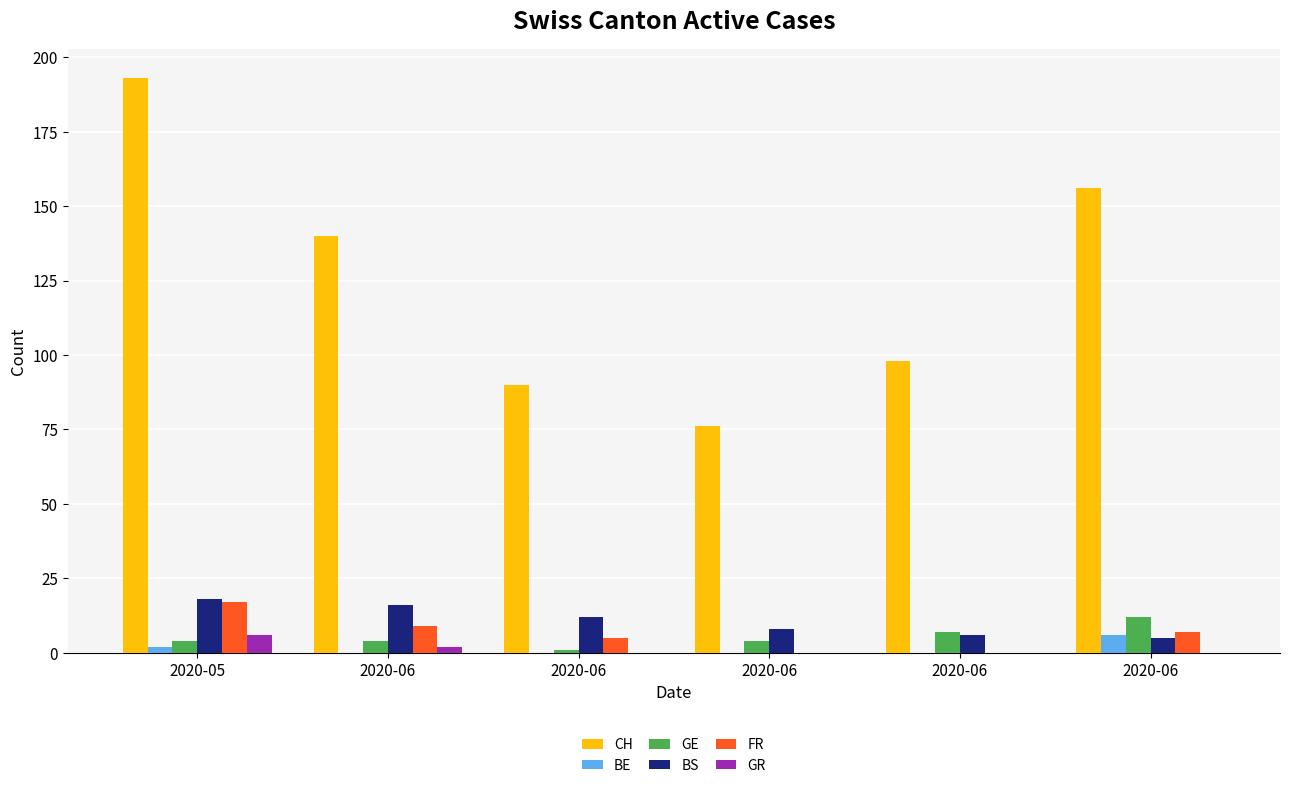

Are the bars grouped side by side (vs. stacked)?

Yes